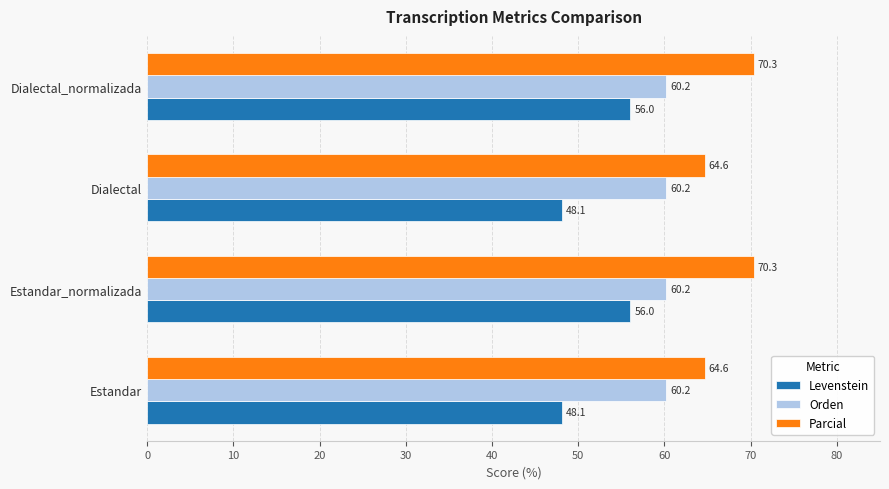

What is the total value across all series at Estandar_normalizada?

186.5